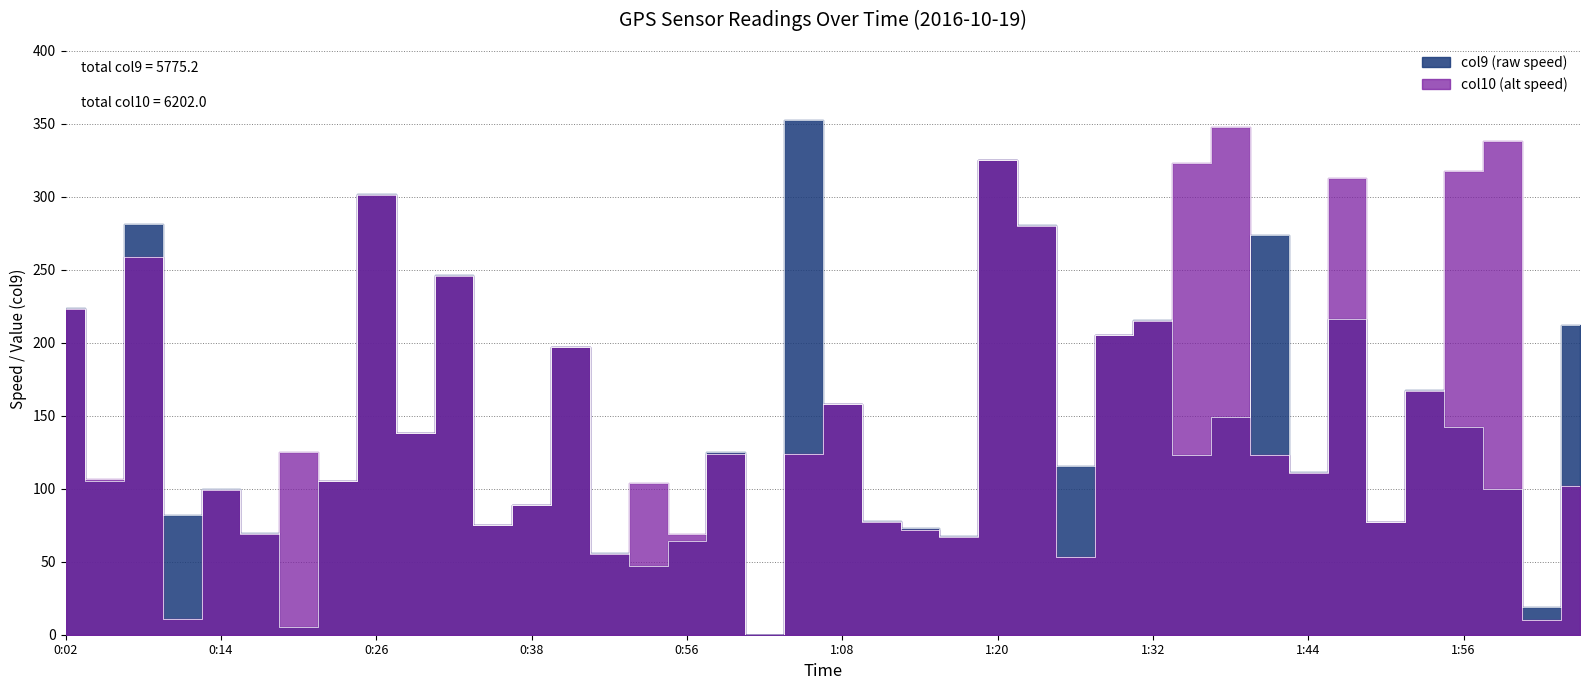

How many interior local valleys does the col9 series have?

13